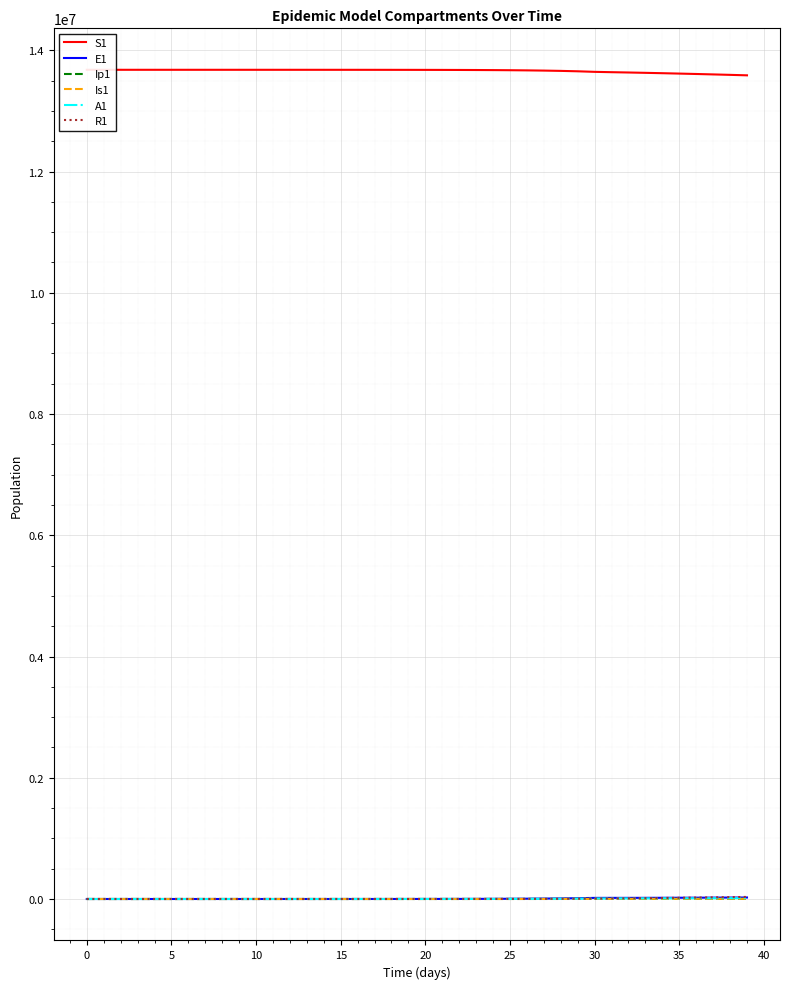

Is the value of E1 at 35 greater than the value of Is1 at 20?

Yes